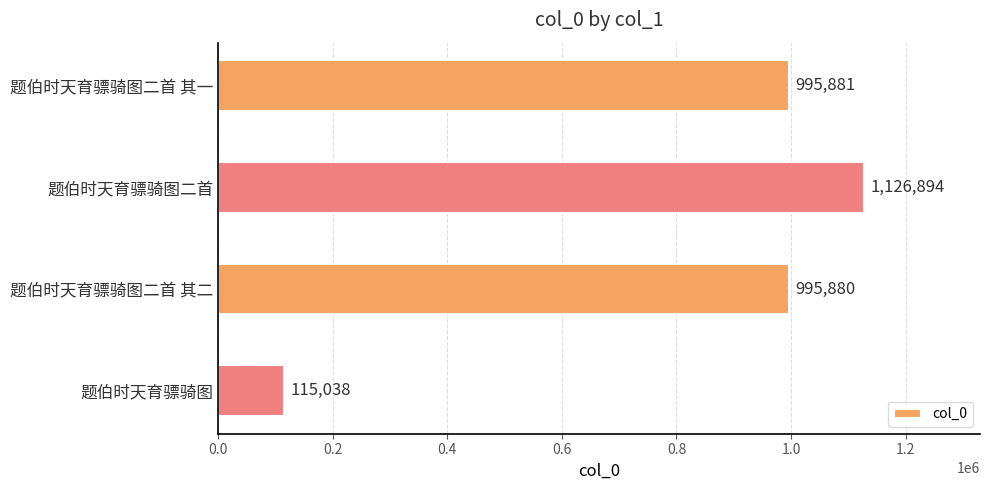

How many data points are less than 995881?

2